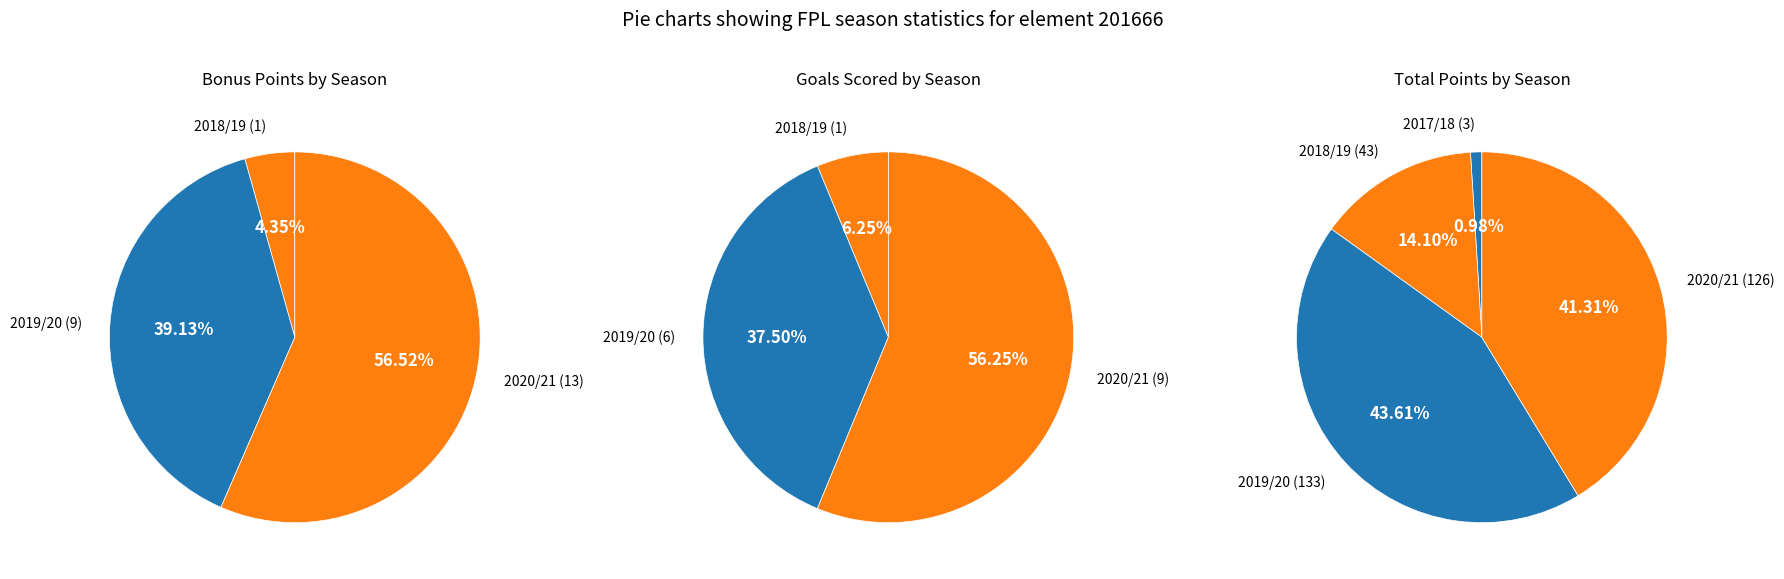

To the nearest percent, what is the average slice percentage?

25%